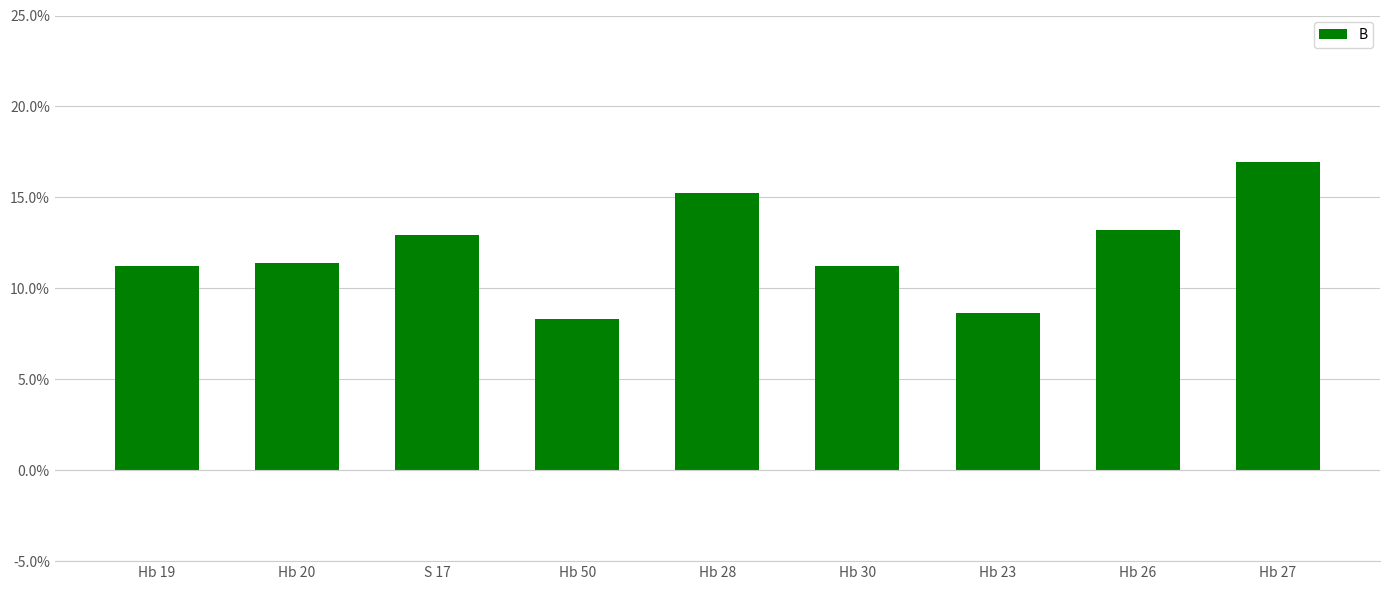

What is the label of the 4th bar from the right?

Hb 30